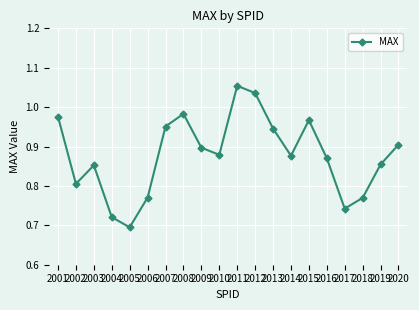

Does the chart display data point markers on the line(s)?

Yes